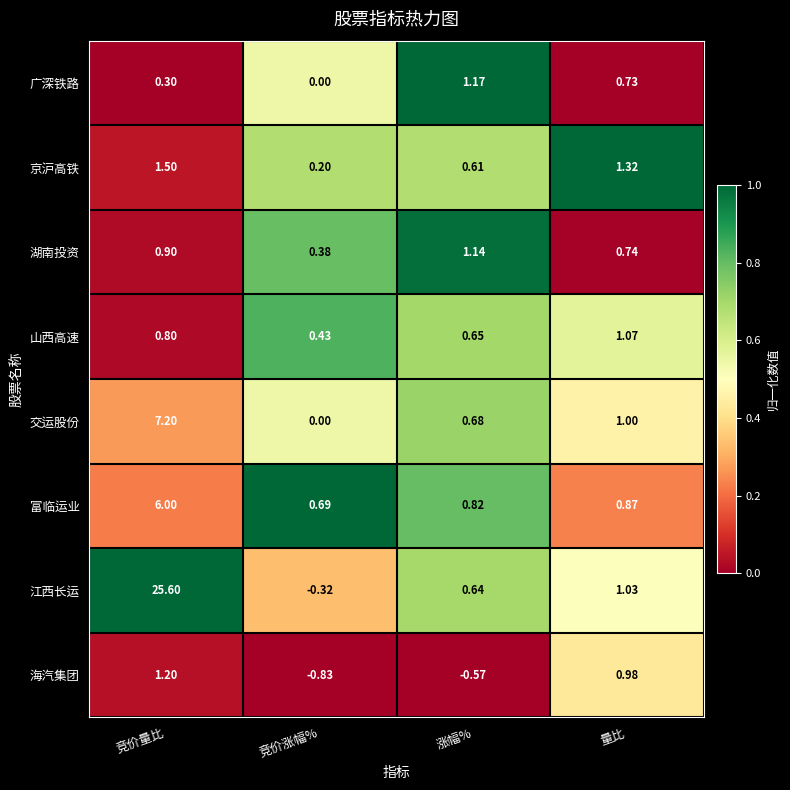

How many series are shown in this chart?

8